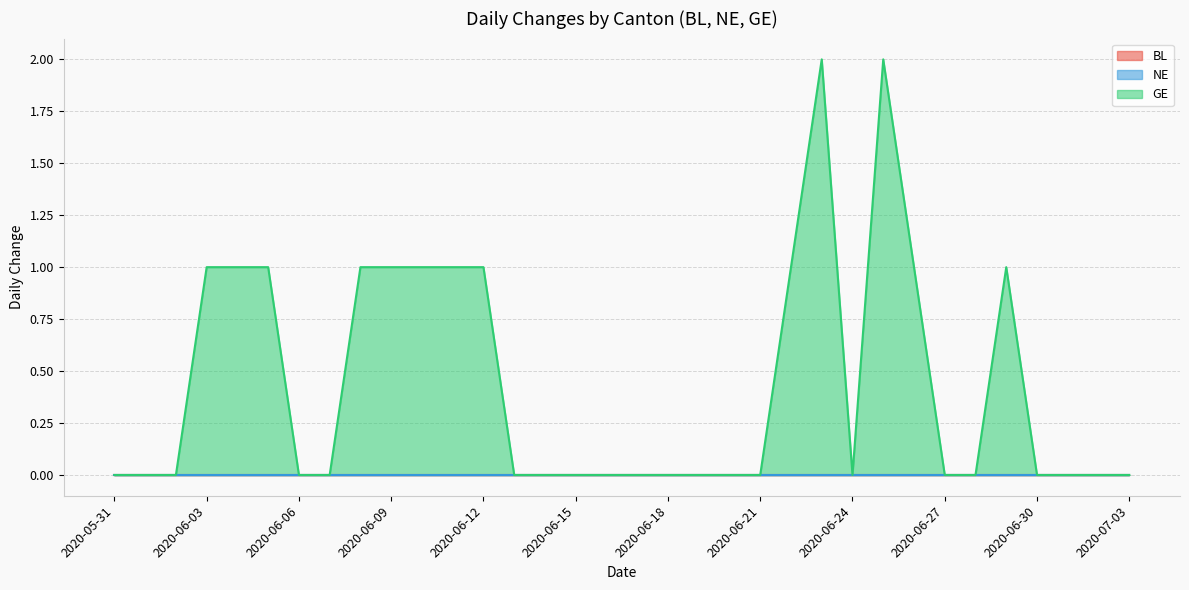

Reading right to left, extract all data points from this chart.

BL: 2020-07-03=0	2020-07-02=0	2020-07-01=0	2020-06-30=0	2020-06-29=0	2020-06-28=0	2020-06-27=0	2020-06-26=0	2020-06-25=0	2020-06-24=0	2020-06-23=0	2020-06-22=0	2020-06-21=0	2020-06-20=0	2020-06-19=0	2020-06-18=0	2020-06-17=0	2020-06-16=0	2020-06-15=0	2020-06-14=0	2020-06-13=0	2020-06-12=0	2020-06-11=0	2020-06-10=0	2020-06-09=0	2020-06-08=0	2020-06-07=0	2020-06-06=0	2020-06-05=0	2020-06-04=0	2020-06-03=0	2020-06-02=0	2020-06-01=0	2020-05-31=0
NE: 2020-07-03=0	2020-07-02=0	2020-07-01=0	2020-06-30=0	2020-06-29=0	2020-06-28=0	2020-06-27=0	2020-06-26=0	2020-06-25=0	2020-06-24=0	2020-06-23=0	2020-06-22=0	2020-06-21=0	2020-06-20=0	2020-06-19=0	2020-06-18=0	2020-06-17=0	2020-06-16=0	2020-06-15=0	2020-06-14=0	2020-06-13=0	2020-06-12=0	2020-06-11=0	2020-06-10=0	2020-06-09=0	2020-06-08=0	2020-06-07=0	2020-06-06=0	2020-06-05=0	2020-06-04=0	2020-06-03=0	2020-06-02=0	2020-06-01=0	2020-05-31=0
GE: 2020-07-03=0	2020-07-02=0	2020-07-01=0	2020-06-30=0	2020-06-29=1	2020-06-28=0	2020-06-27=0	2020-06-26=1	2020-06-25=2	2020-06-24=0	2020-06-23=2	2020-06-22=1	2020-06-21=0	2020-06-20=0	2020-06-19=0	2020-06-18=0	2020-06-17=0	2020-06-16=0	2020-06-15=0	2020-06-14=0	2020-06-13=0	2020-06-12=1	2020-06-11=1	2020-06-10=1	2020-06-09=1	2020-06-08=1	2020-06-07=0	2020-06-06=0	2020-06-05=1	2020-06-04=1	2020-06-03=1	2020-06-02=0	2020-06-01=0	2020-05-31=0